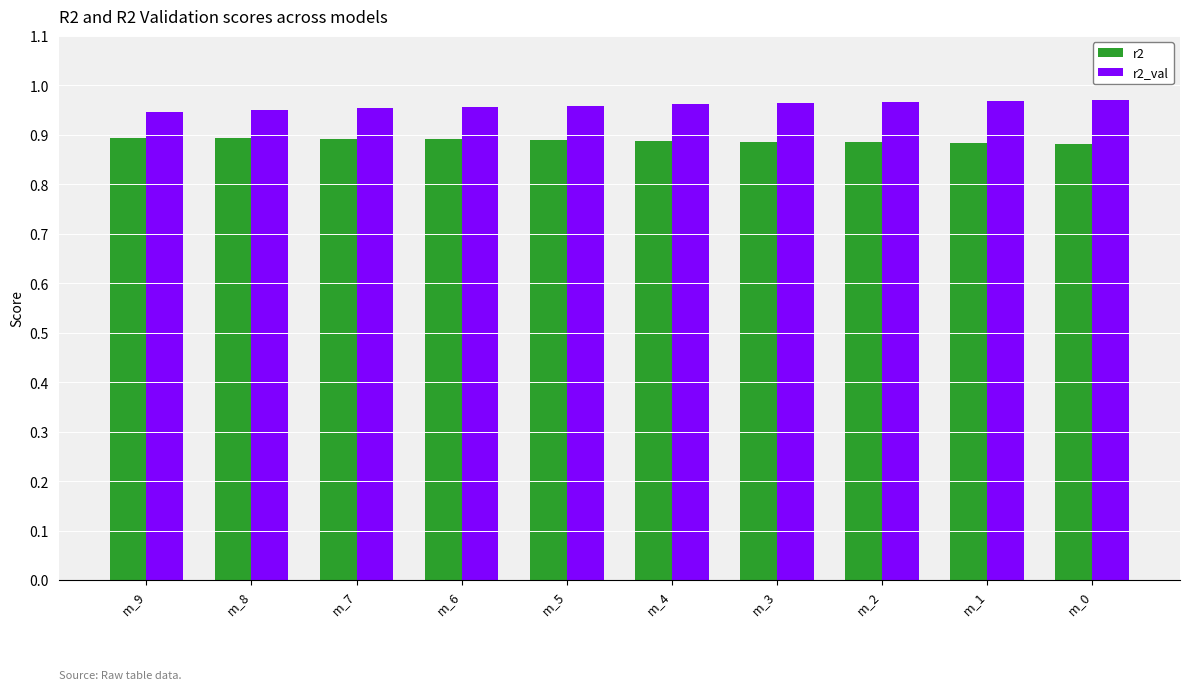

How many groups of bars are there?

10